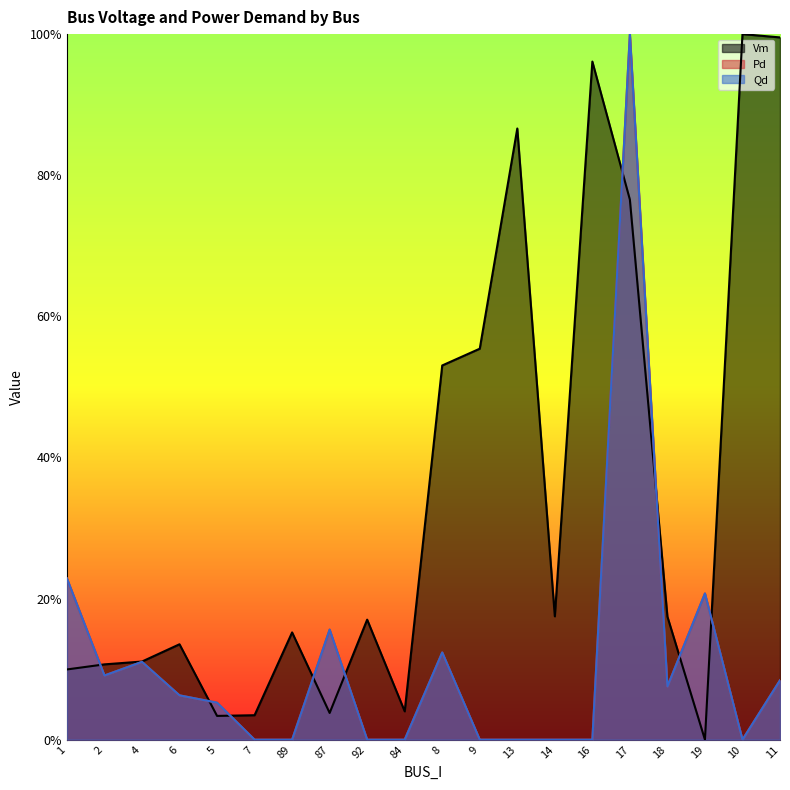

How many distinct data groups are displayed?

3